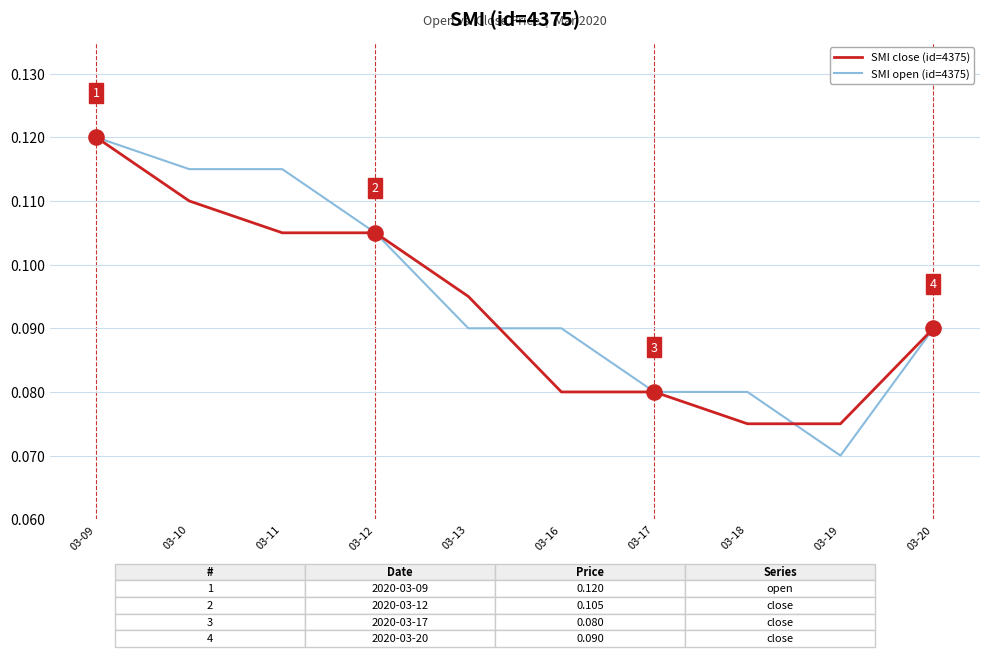

What are all the series names shown in the legend?

SMI close (id=4375), SMI open (id=4375)